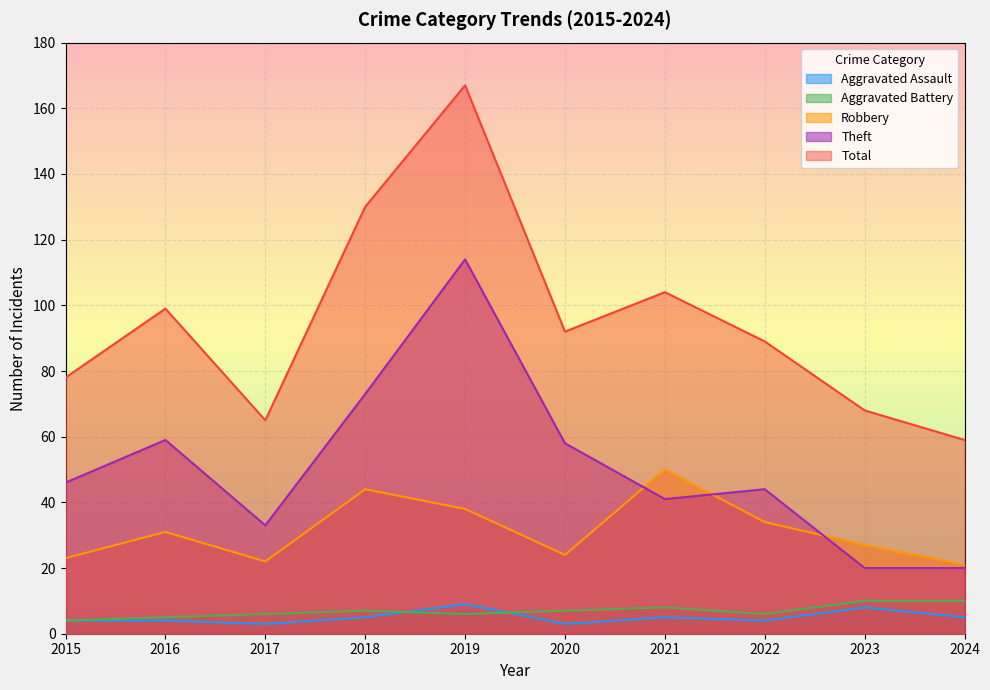

Which series has the largest range (max minus min)?

Total